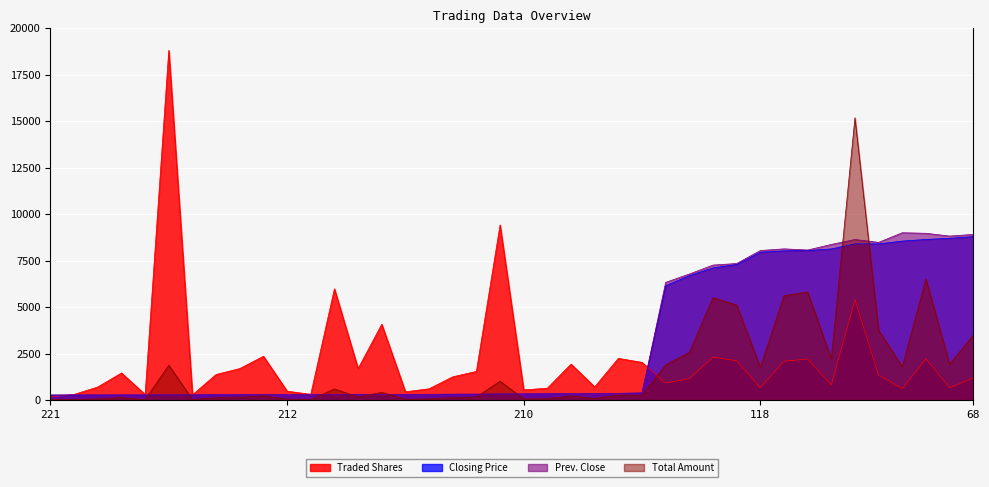

True or false: Traded Shares has more than 0 points higher than both neighbors.

True